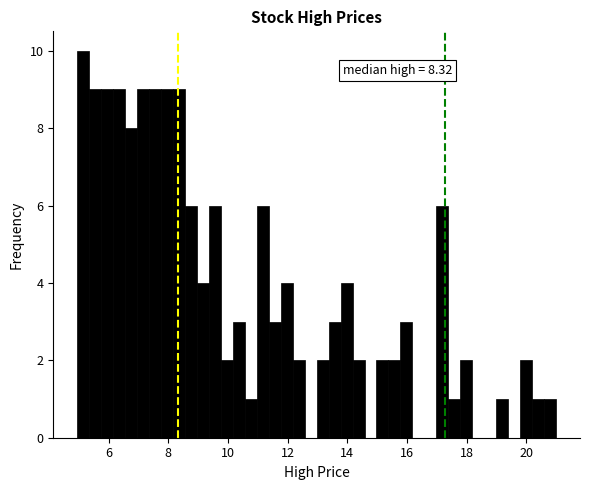

Around what value on the x-axis is the tallest bar? Give the approximate position of its centre, as read against the axis.

5.2